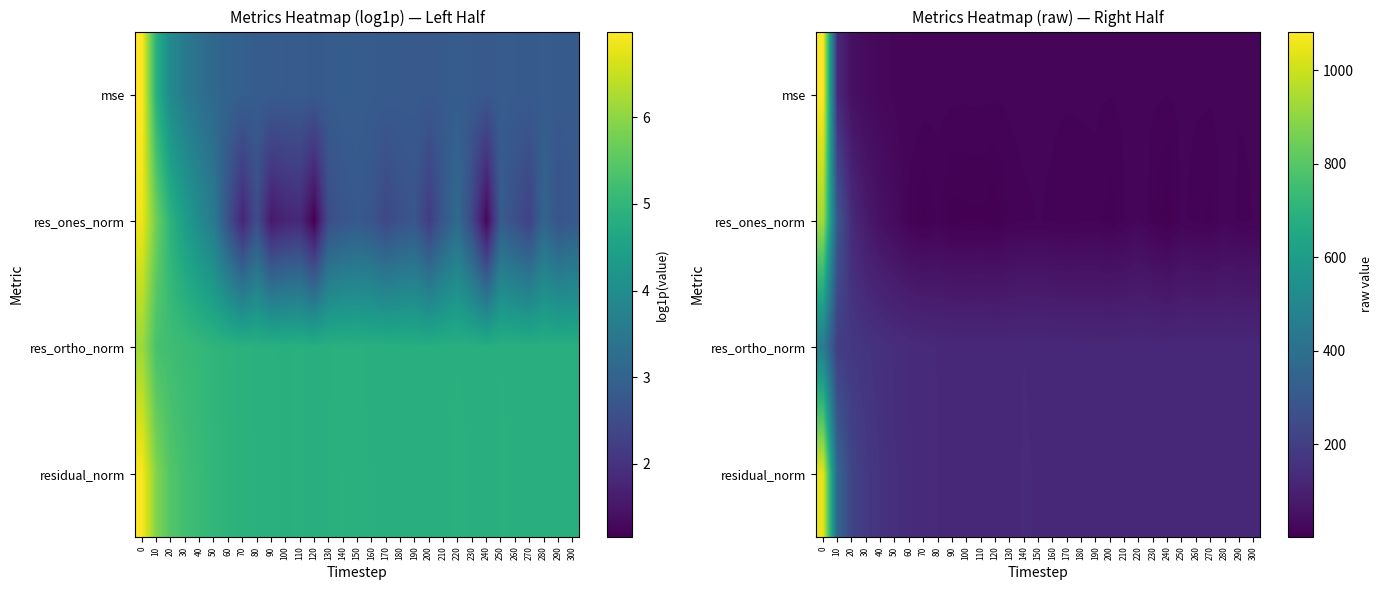

What is the approximate value of res_ortho_norm at 20?

177.5